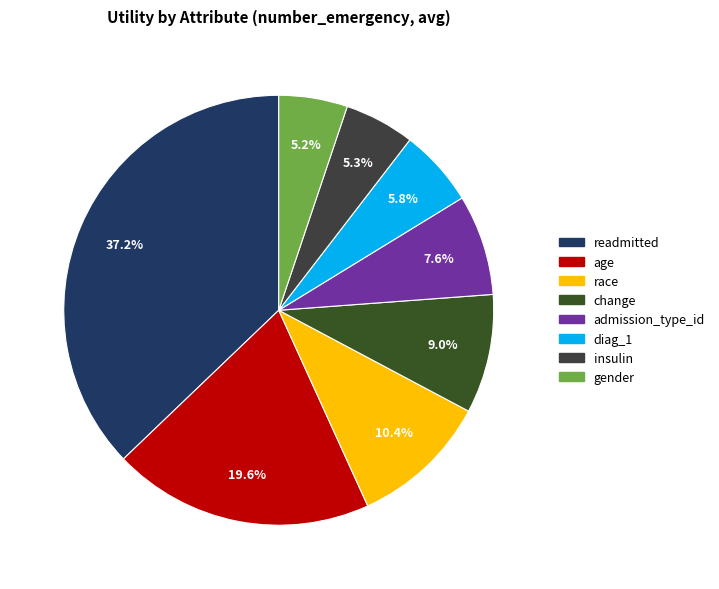

Combined, what portion of the pie is gender and diag_1?

11.0%